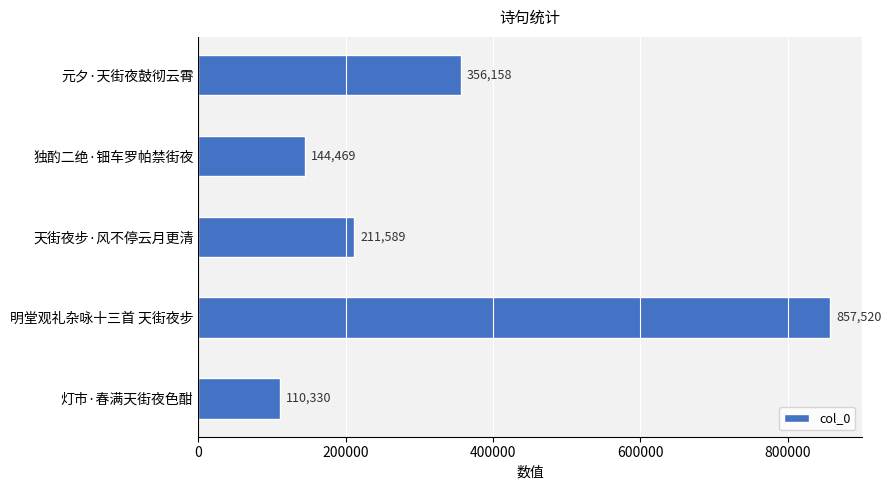

Rank the categories by value from lowest to highest.

灯市·春满天街夜色酣, 独酌二绝·钿车罗帕禁街夜, 天街夜步·风不停云月更清, 元夕·天街夜鼓彻云霄, 明堂观礼杂咏十三首 天街夜步